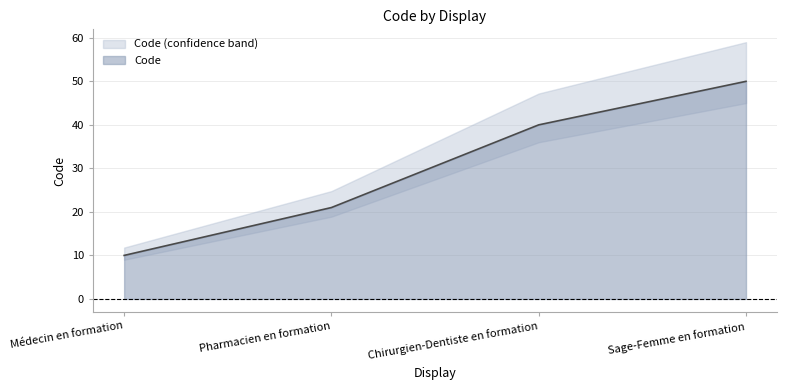

Reading left to right, list all the values displayed in this chart.

10	21	40	50